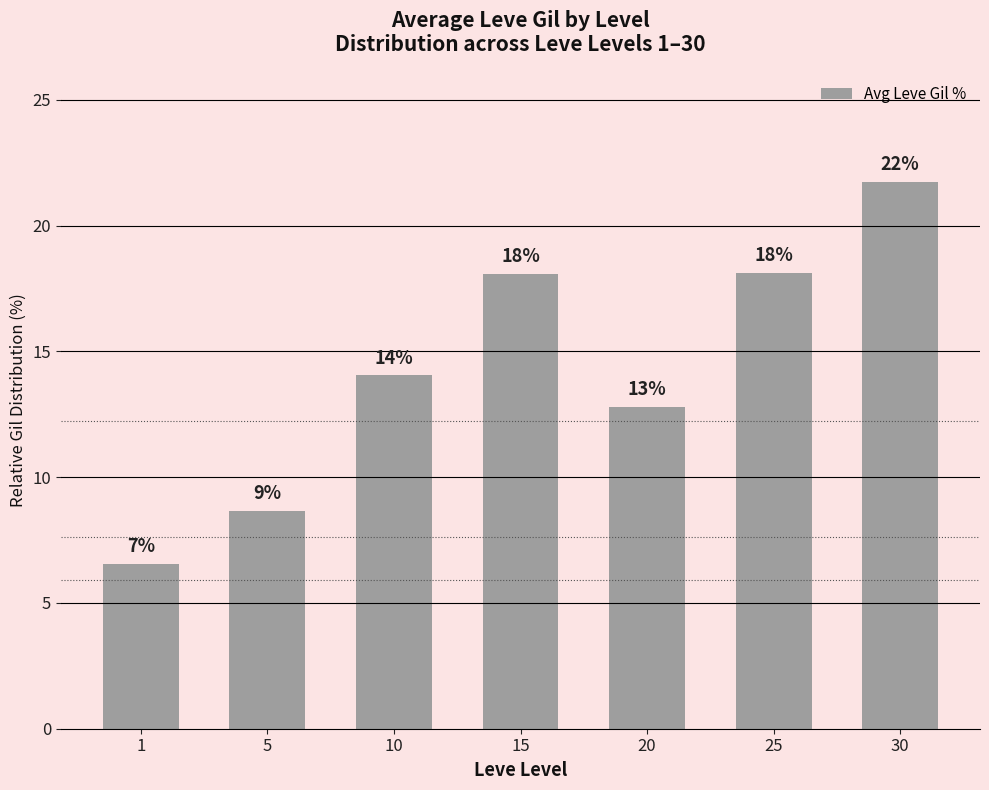

What is the change in value from 25 to 30?

+3.6